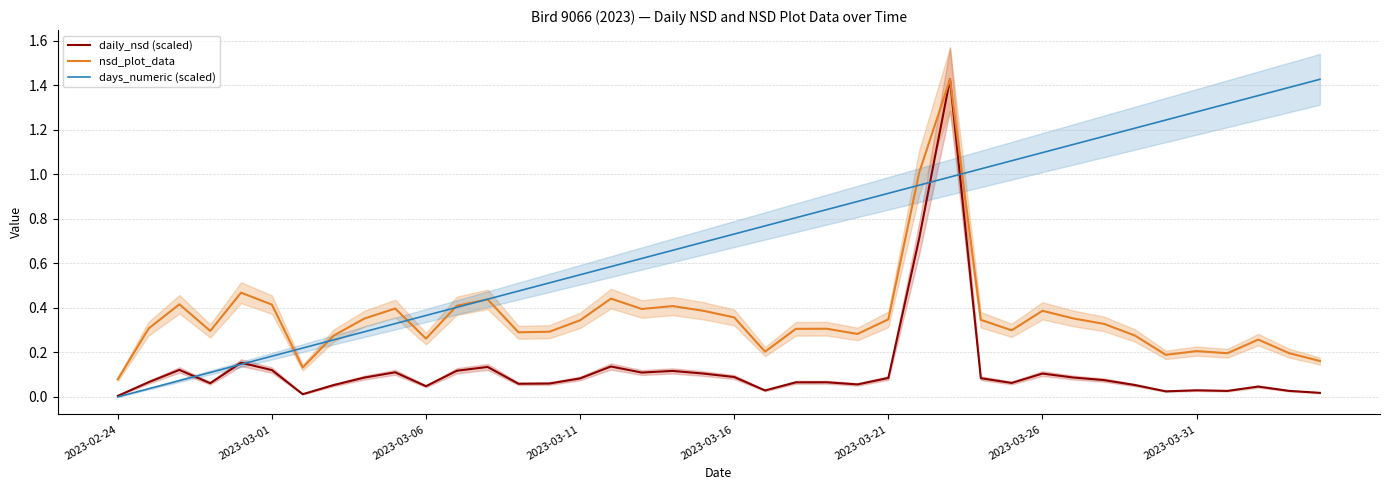

Is it true that days_numeric (scaled) equals 0.5 at 13?

True